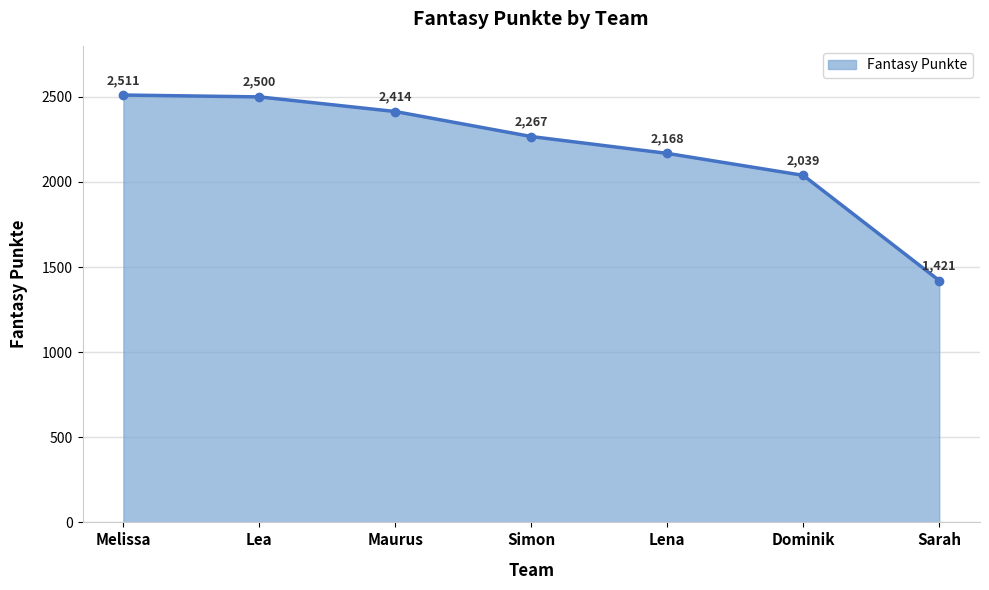

Is it true that the value at Sarah is 1421?

True